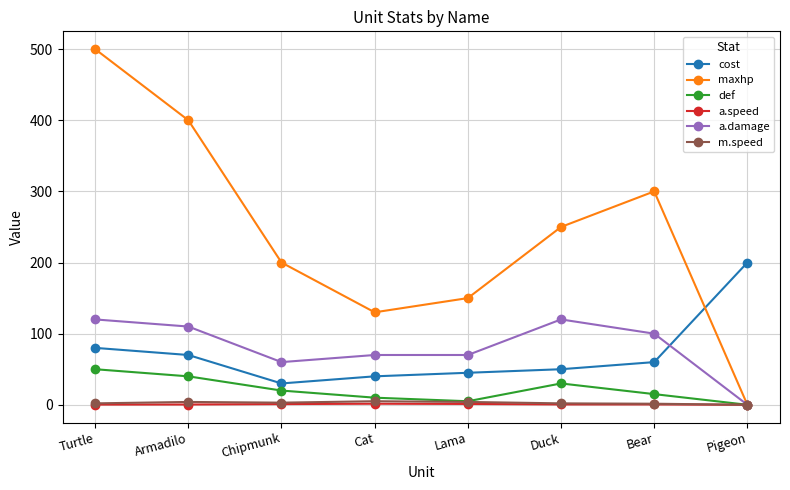

What value does the maxhp series have at Turtle?

500.0